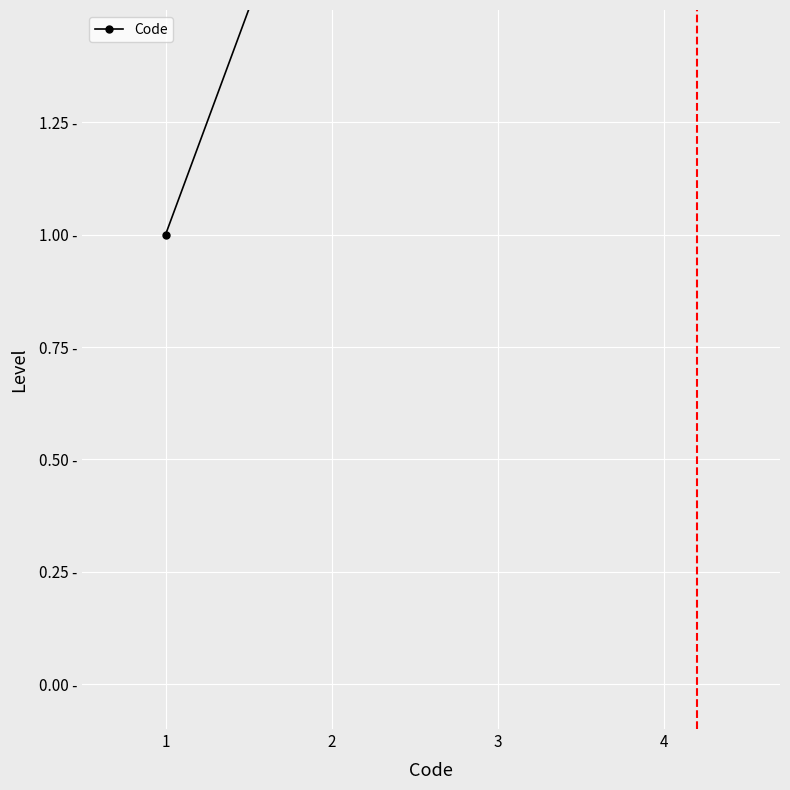

How many series are shown in this chart?

1